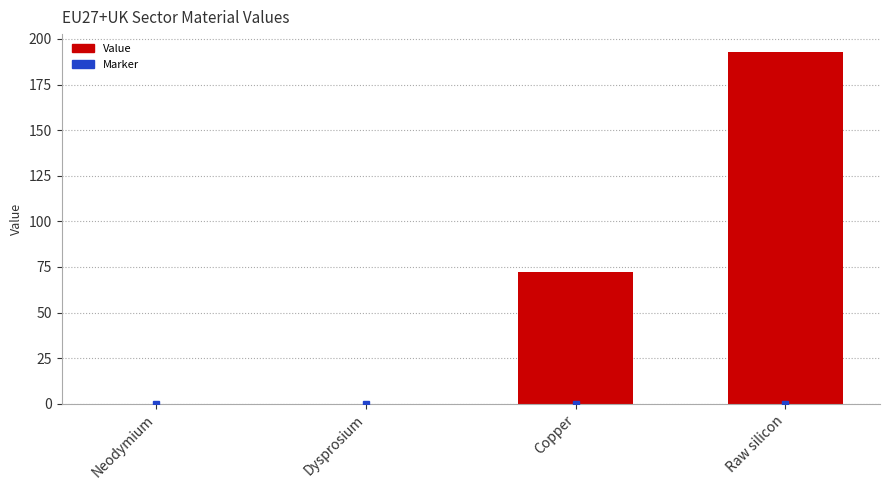

What is the sum of all values?

265.5